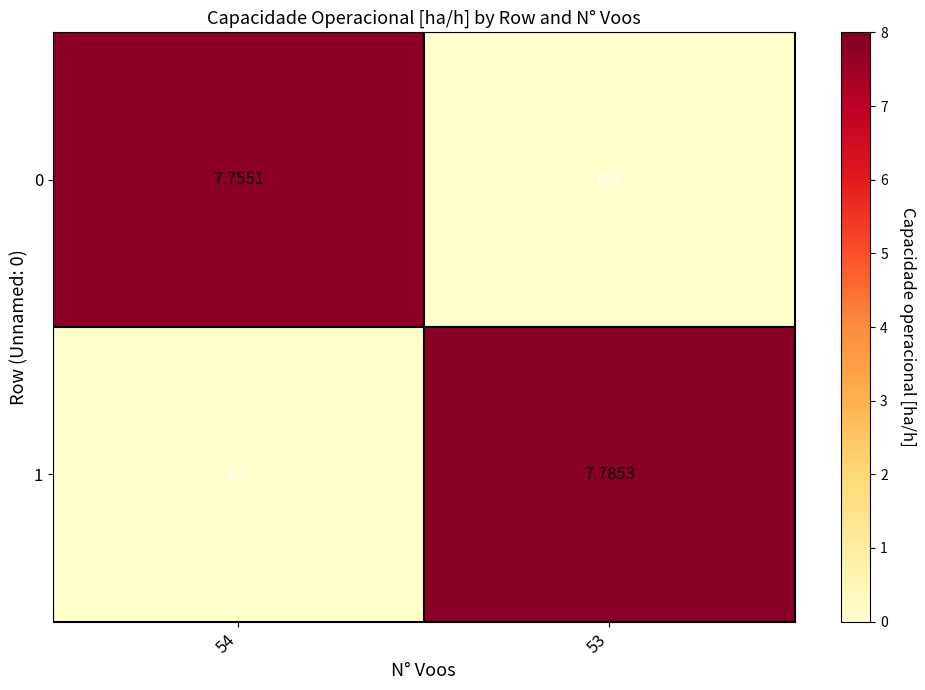

Is the value of 0 at 53 greater than the value of 1 at 53?

No